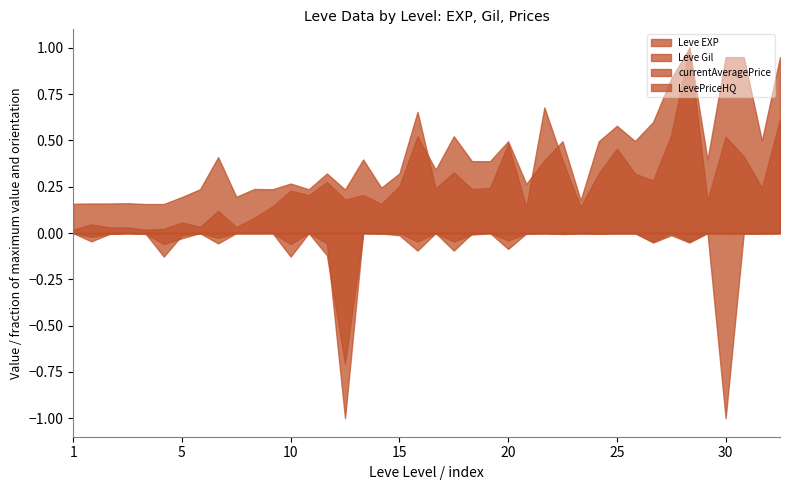

Which series changed the most between 5 and 19?

Leve EXP